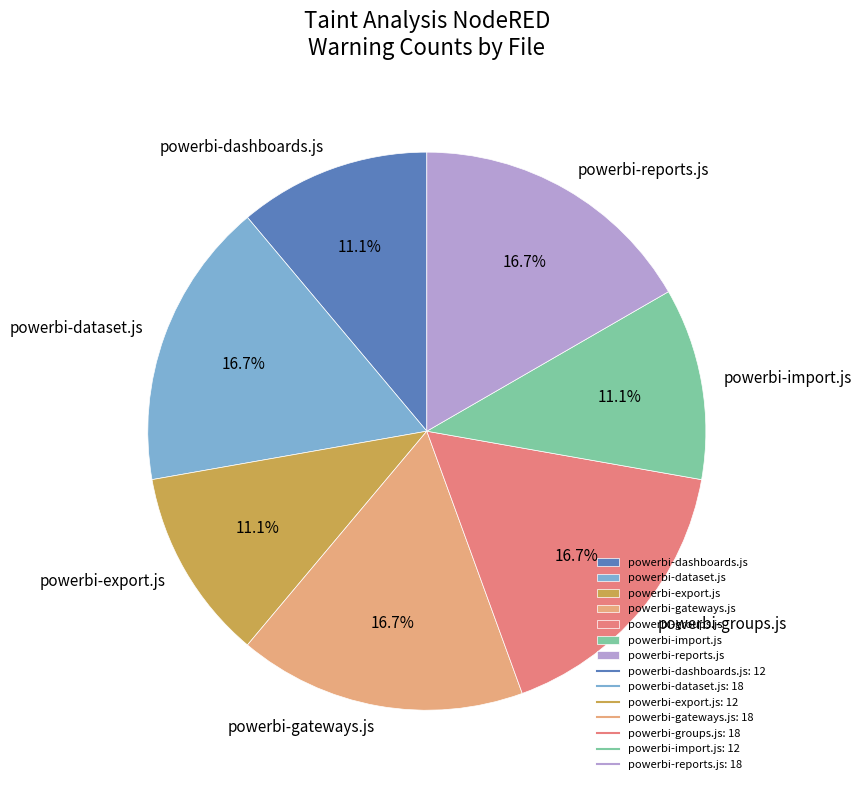

To the nearest percent, what is the difference between the largest and smallest slice percentages?

6%